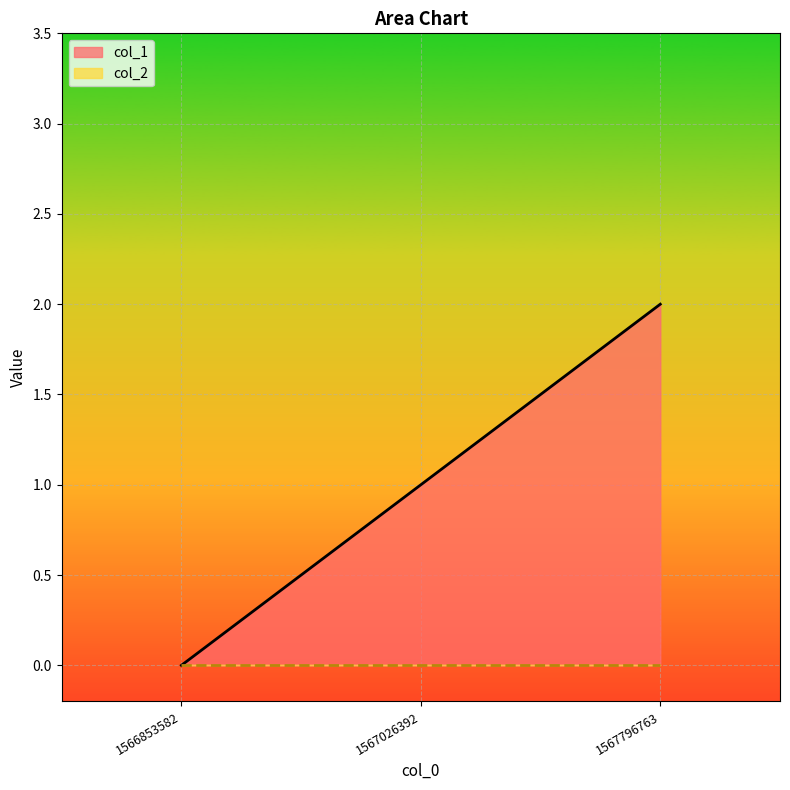

At which label does the data first exceed 1?

1567796763